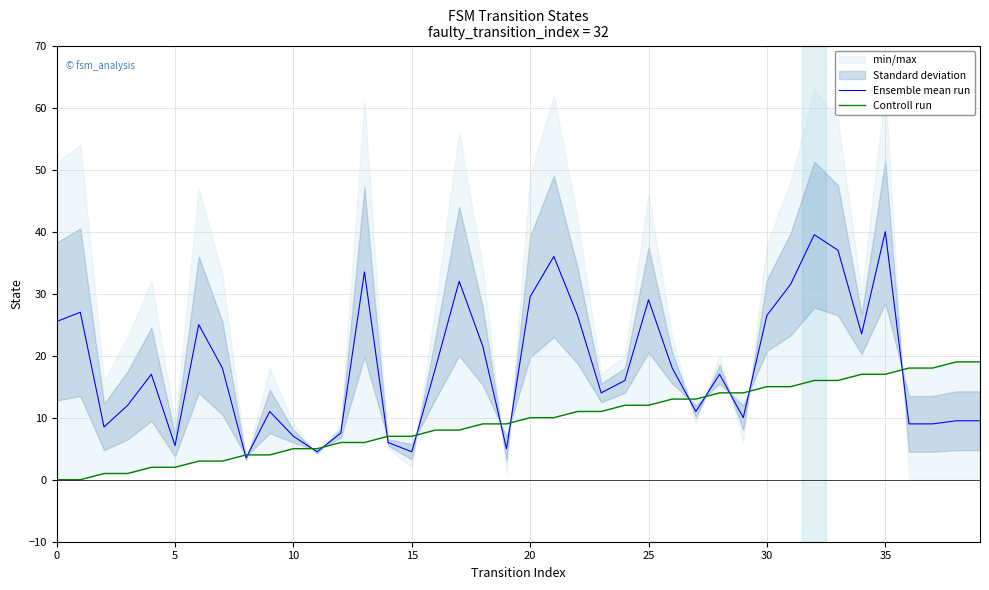

True or false: Controll run and Ensemble mean run cross at least once.

True